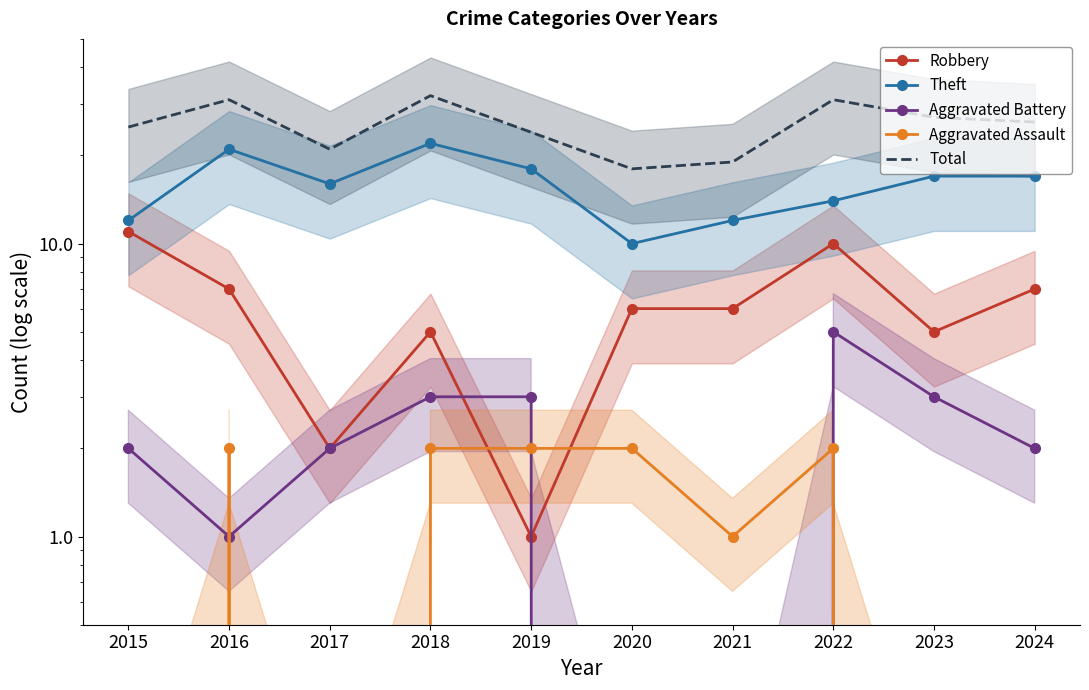

Reading left to right, transcribe all the data shown in this chart.

Robbery: 11	7	2	5	1	6	6	10	5	7
Theft: 12	21	16	22	18	10	12	14	17	17
Aggravated Battery: 2	1	2	3	3	0	0	5	3	2
Aggravated Assault: 0	2	0	2	2	2	1	2	0	0
Total: 25	31	21	32	24	18	19	31	27	26